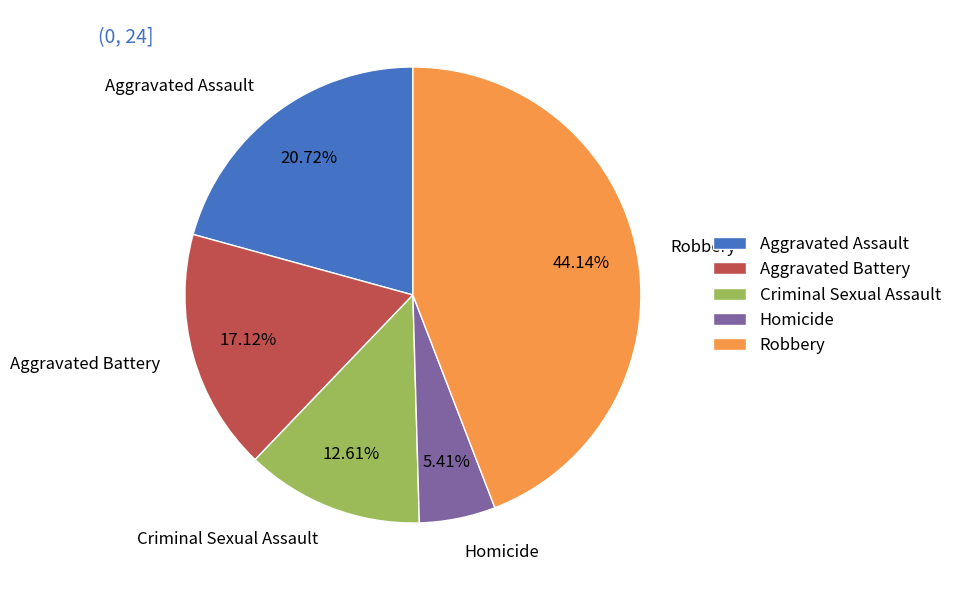

What is the total percentage of Homicide and Aggravated Battery?

22.5%